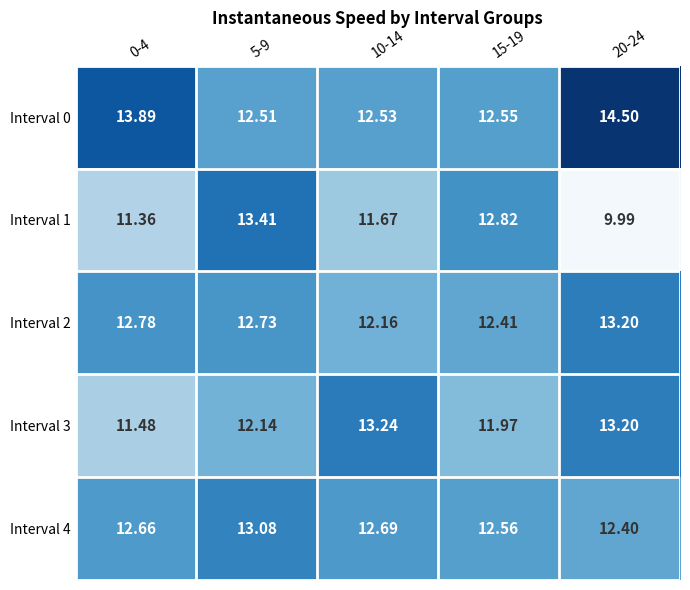

Is the value of Interval 1 at 15-19 greater than the value of Interval 2 at 20-24?

No